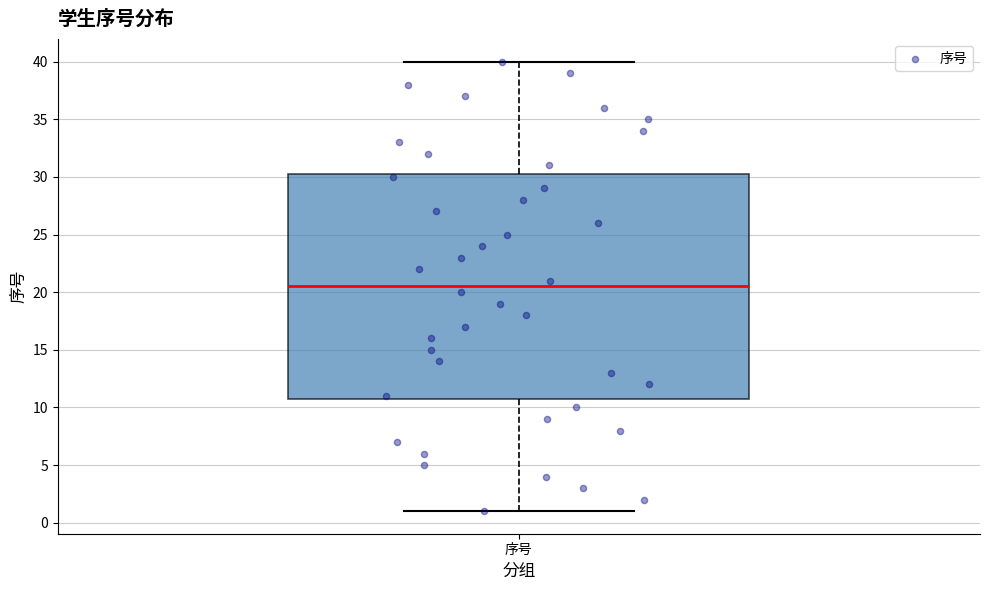

Where is the upper edge of the box for 序号 on the y-axis? The values are not printed on the chart, so give them approximately, as read against the axis.

30.5